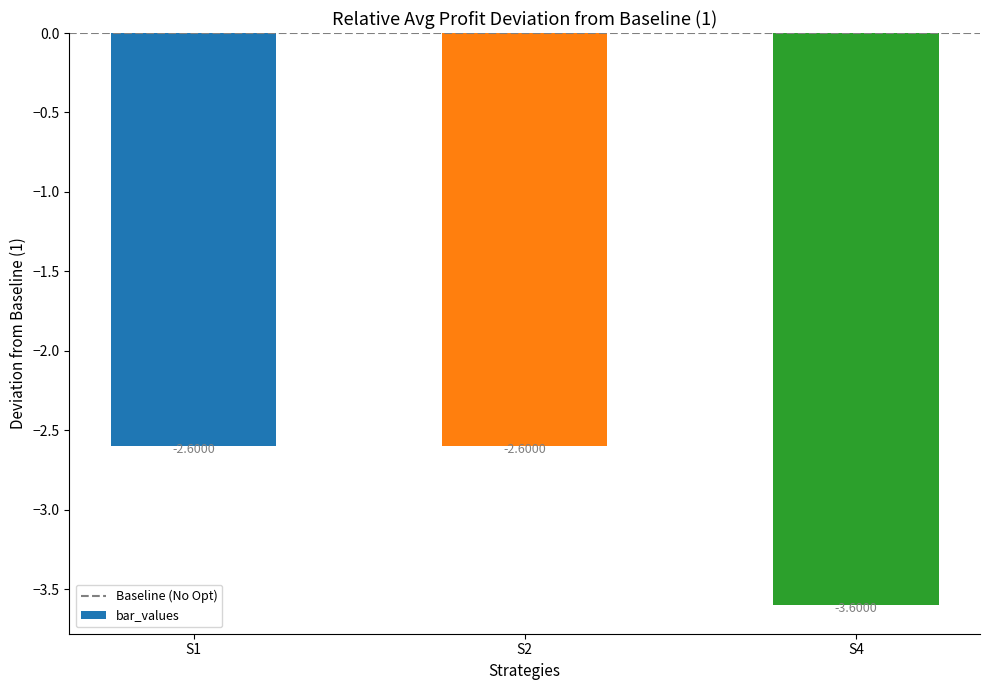

What is the sum of the values at S2 and S1?

-5.2